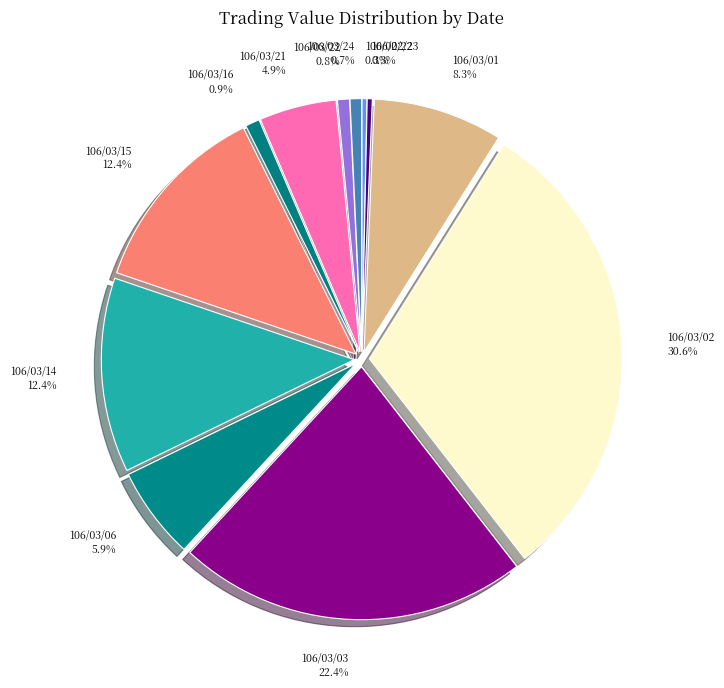

Between 106/02/22 and 106/03/15, which is larger?

106/03/15